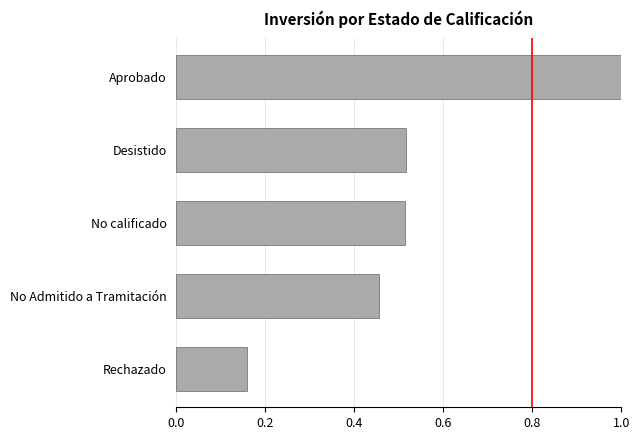

What is the sum of the values at No calificado and Rechazado?

0.7